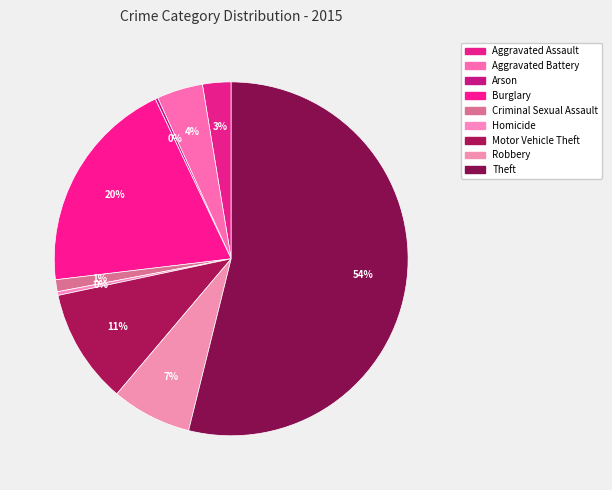

True or false: Aggravated Battery accounts for 4% of the total.

True